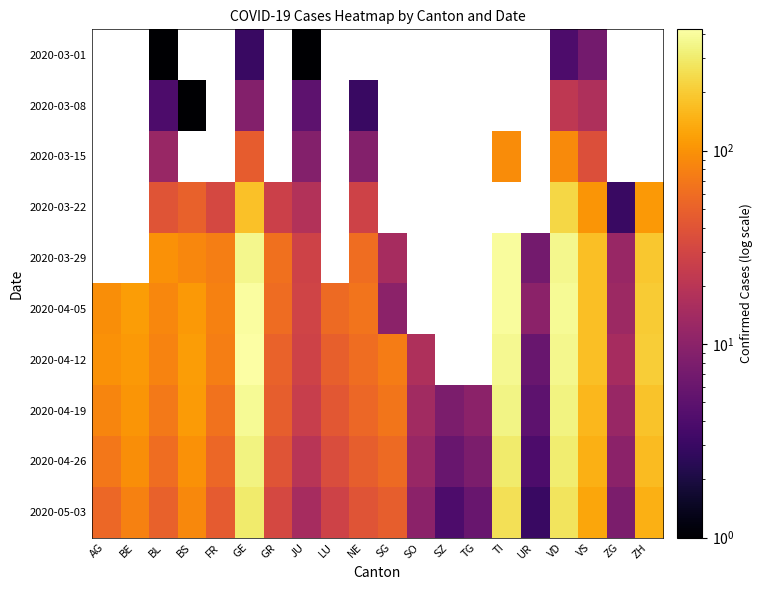

Between BL and BS, which series saw the biggest shift?

2020-04-19